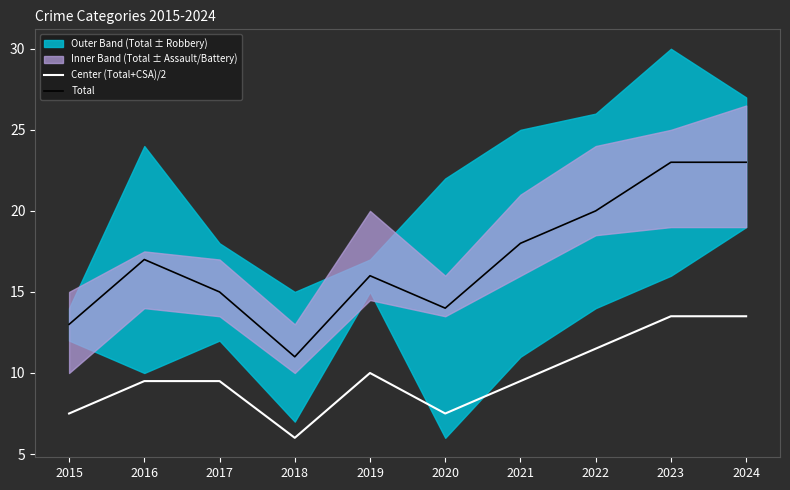

What is the maximum value shown in the chart?

23.0